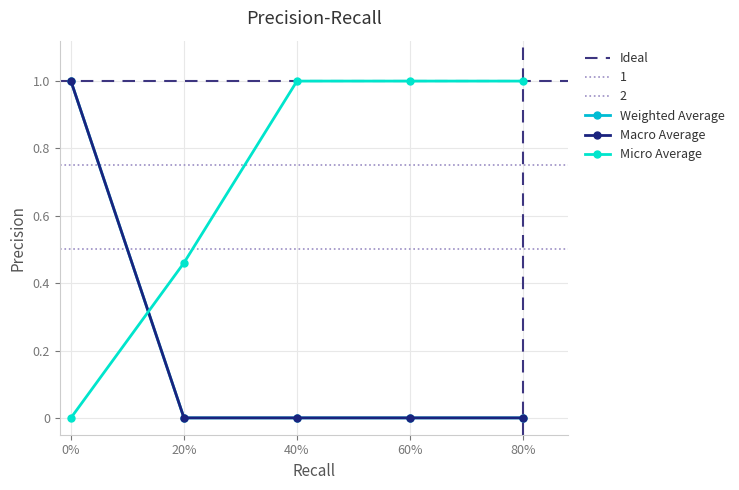

The Micro Average series shows 0.0 at 0%. True or false?

True